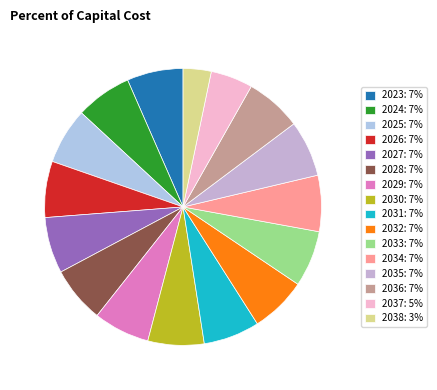

Does any single category account for the majority?

No